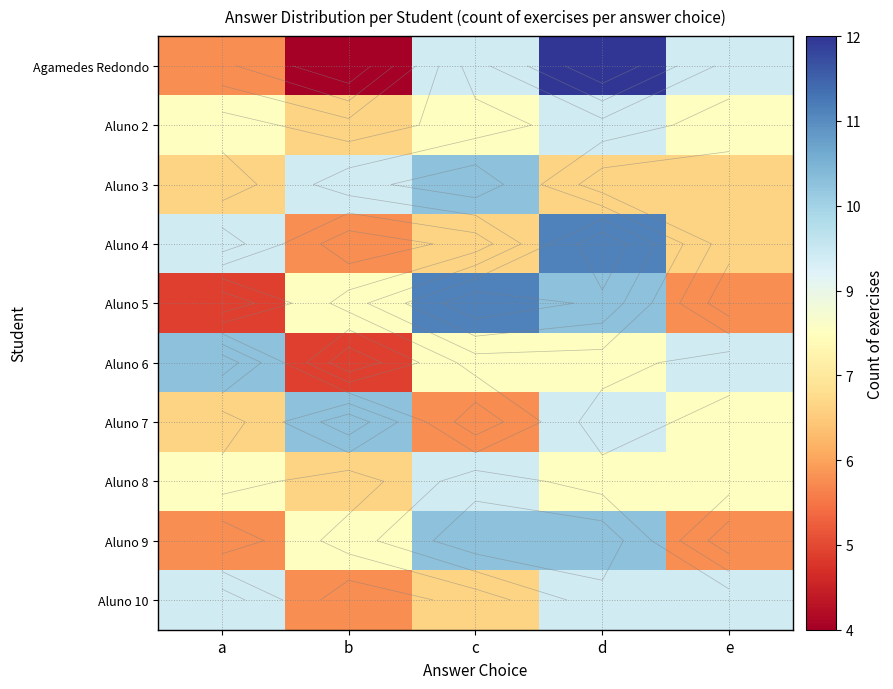

What is the greatest value displayed?

12